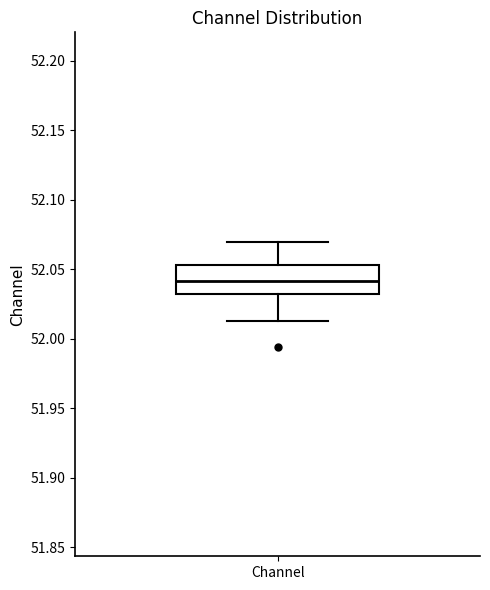

Read this box plot against the y-axis: the position of the median line, the range covered by the box, and the ends of both whiskers. The values are not printed on the chart, so give them approximately, as read against the axis.

median 52.040, box 52.030 to 52.055, whiskers 52.015 to 52.070